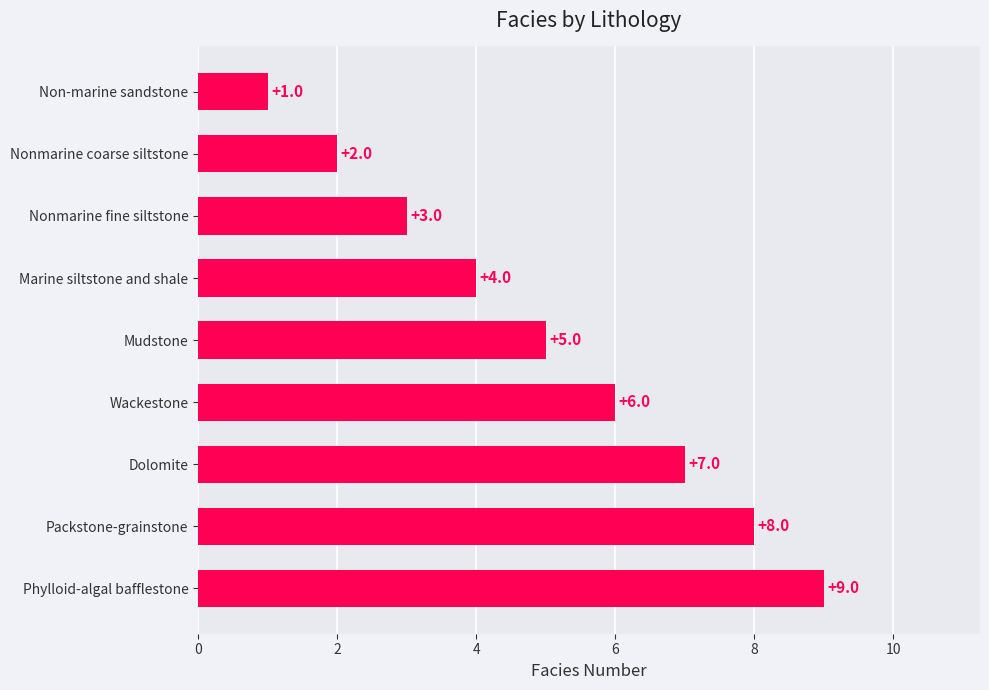

Where is the data nearest to the value 5?

Mudstone